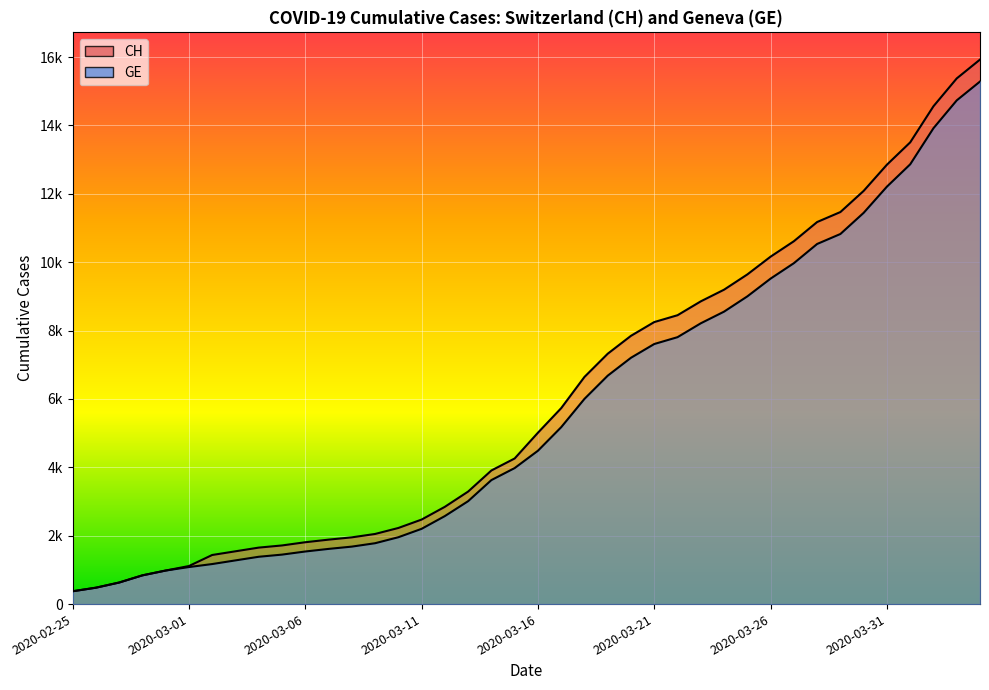

True or false: GE and CH intersect in this chart.

False